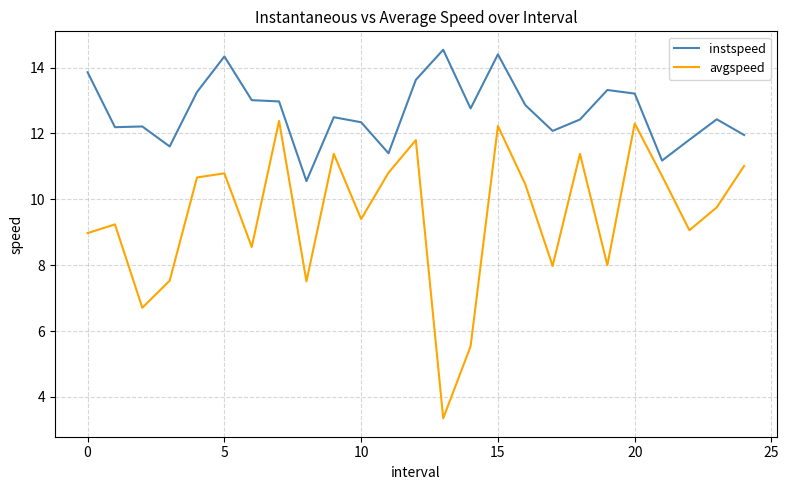

True or false: avgspeed and instspeed intersect in this chart.

False